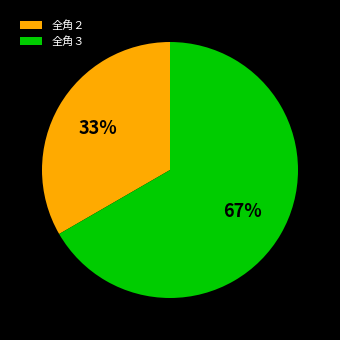

True or false: 全角３ accounts for 79% of the total.

False